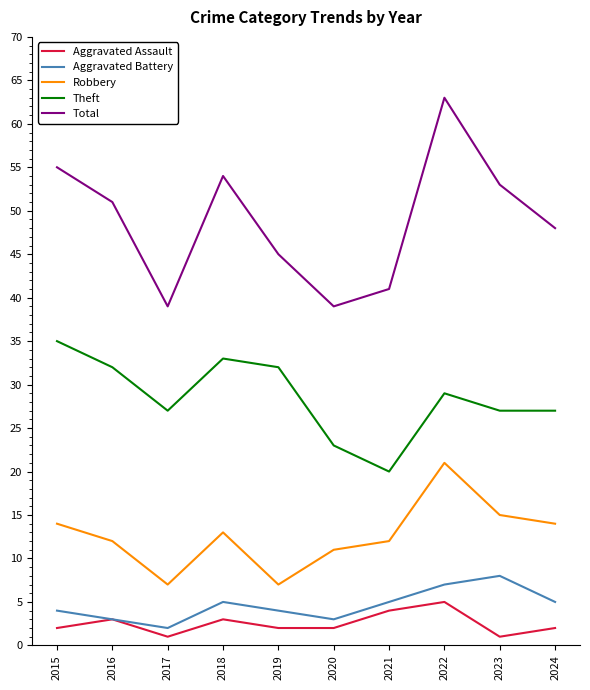

At which category does Aggravated Assault reach its first local valley?

2017